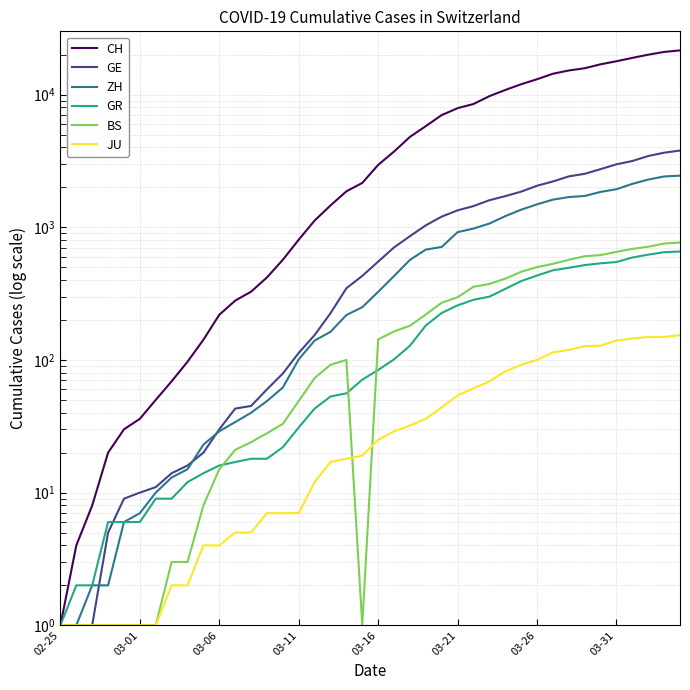

True or false: BS has more than 1 points higher than both neighbors.

False